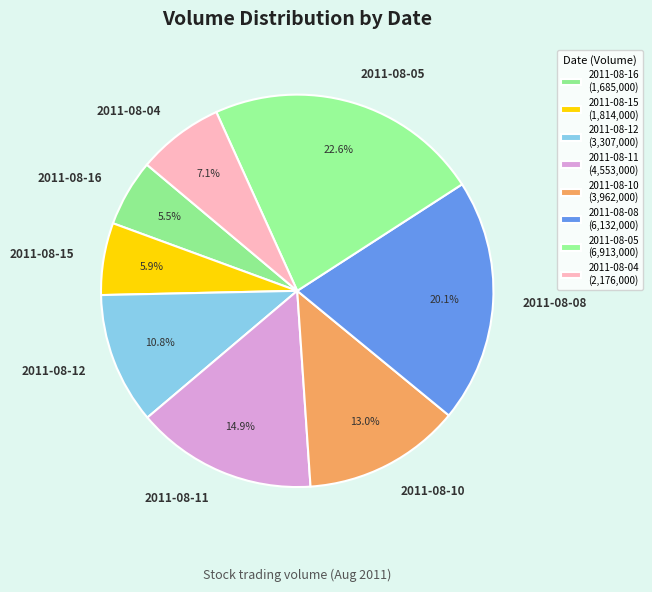

Does 2011-08-10 account for over 50% of the chart?

No